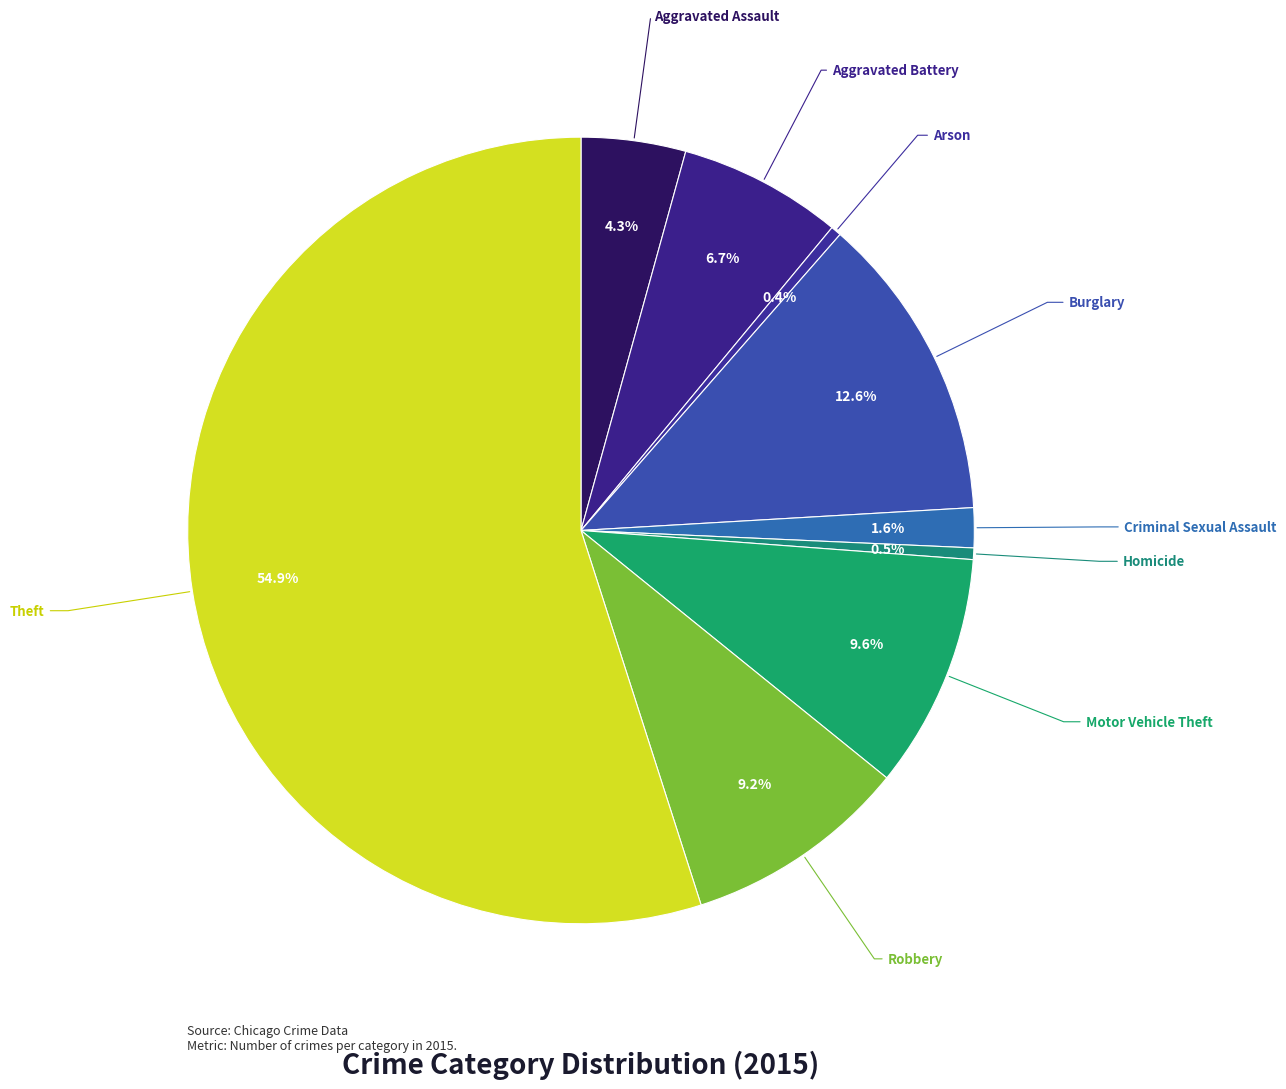

How many slices are in this pie chart?

9